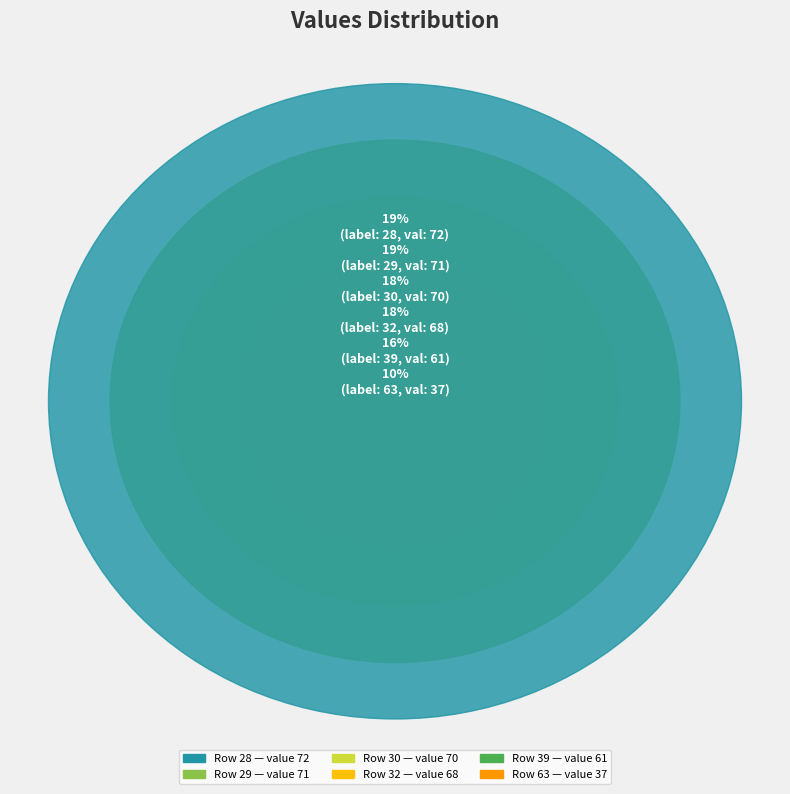

Which slice is the smallest?

63